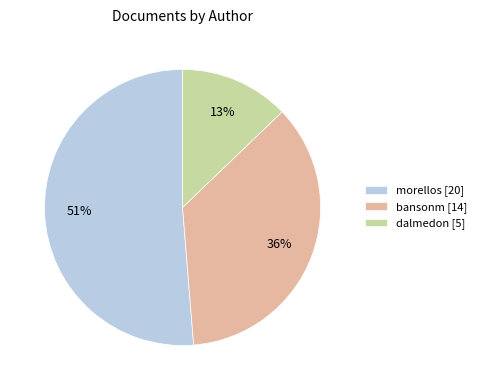

Between morellos [20] and bansonm [14], which is larger?

morellos [20]